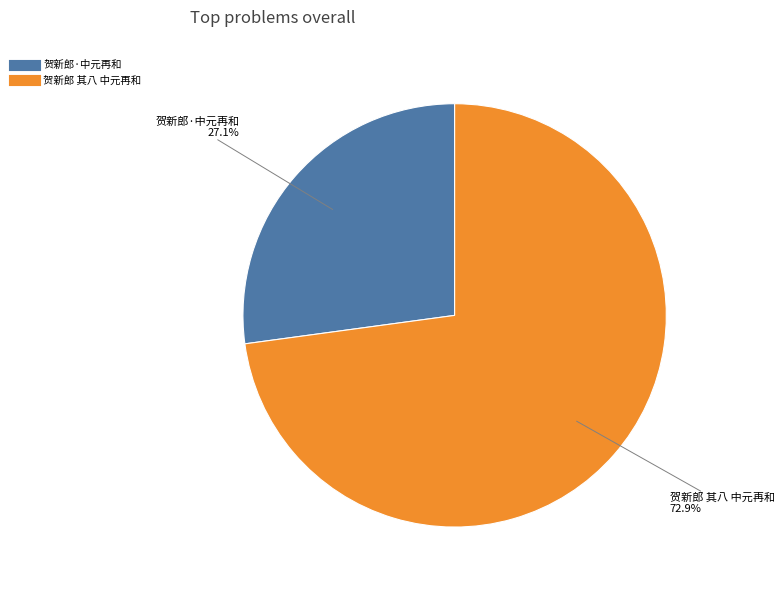

Which slice is the largest?

贺新郎 其八 中元再和